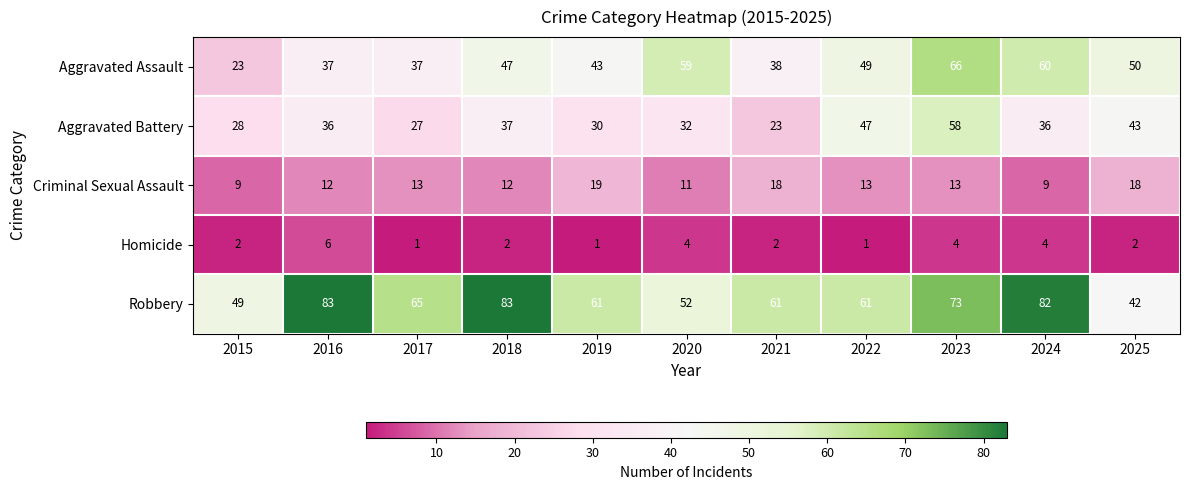

What value does the Robbery series have at 2024?

82